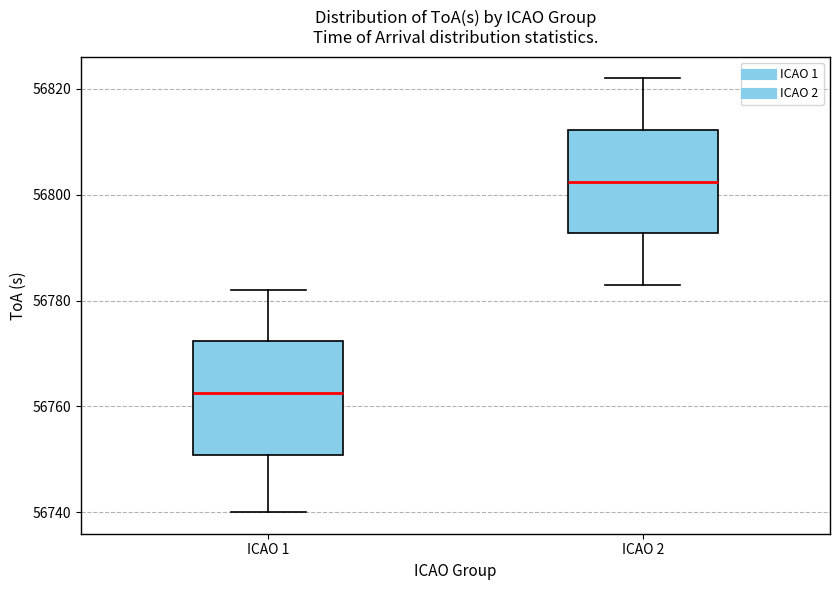

Where is the upper edge of the box for ICAO 1 on the y-axis? The values are not printed on the chart, so give them approximately, as read against the axis.

56772